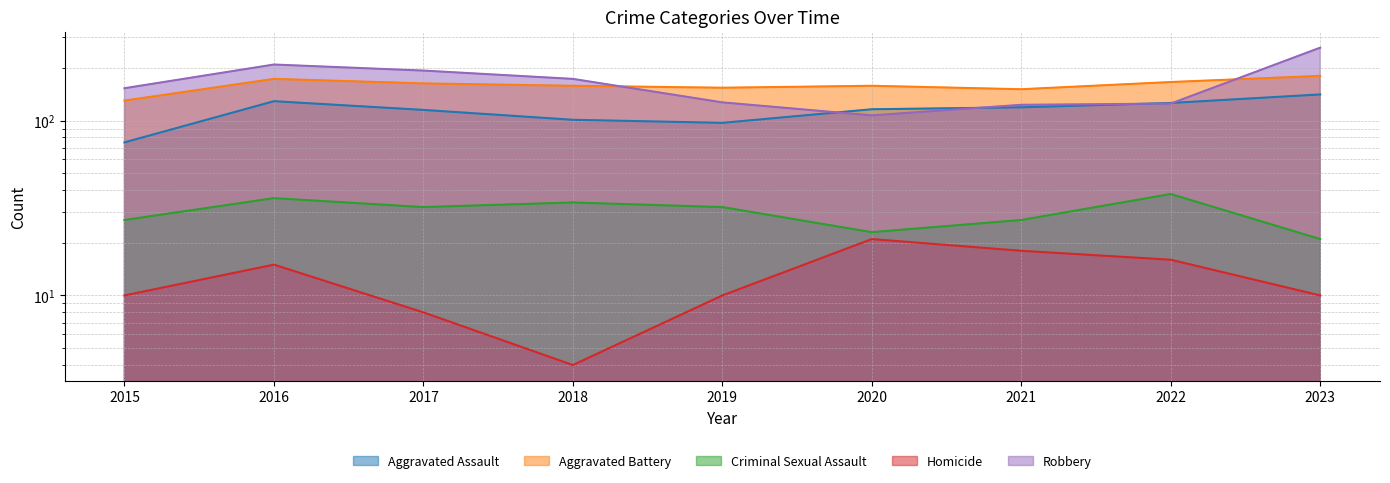

Between 2021 and 2022, which series saw the biggest shift?

Aggravated Battery